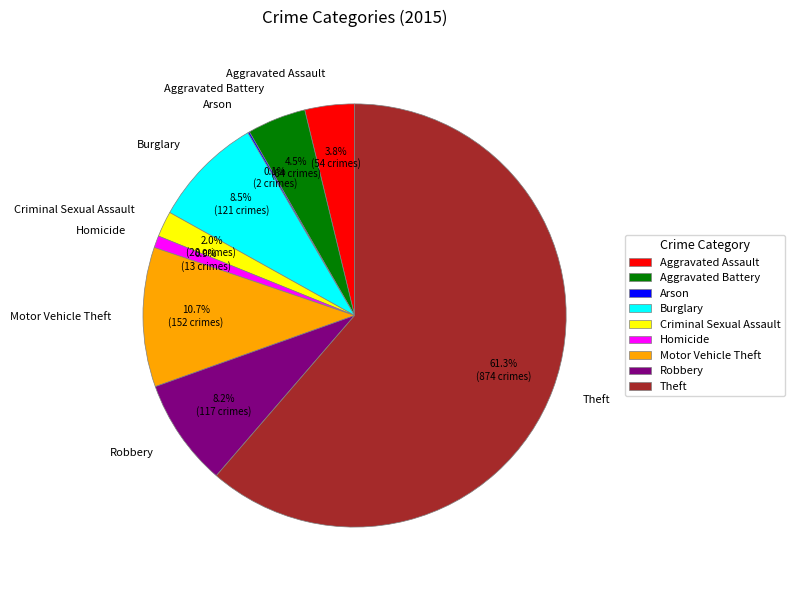

Do Motor Vehicle Theft and Theft together represent more than half of the pie?

Yes